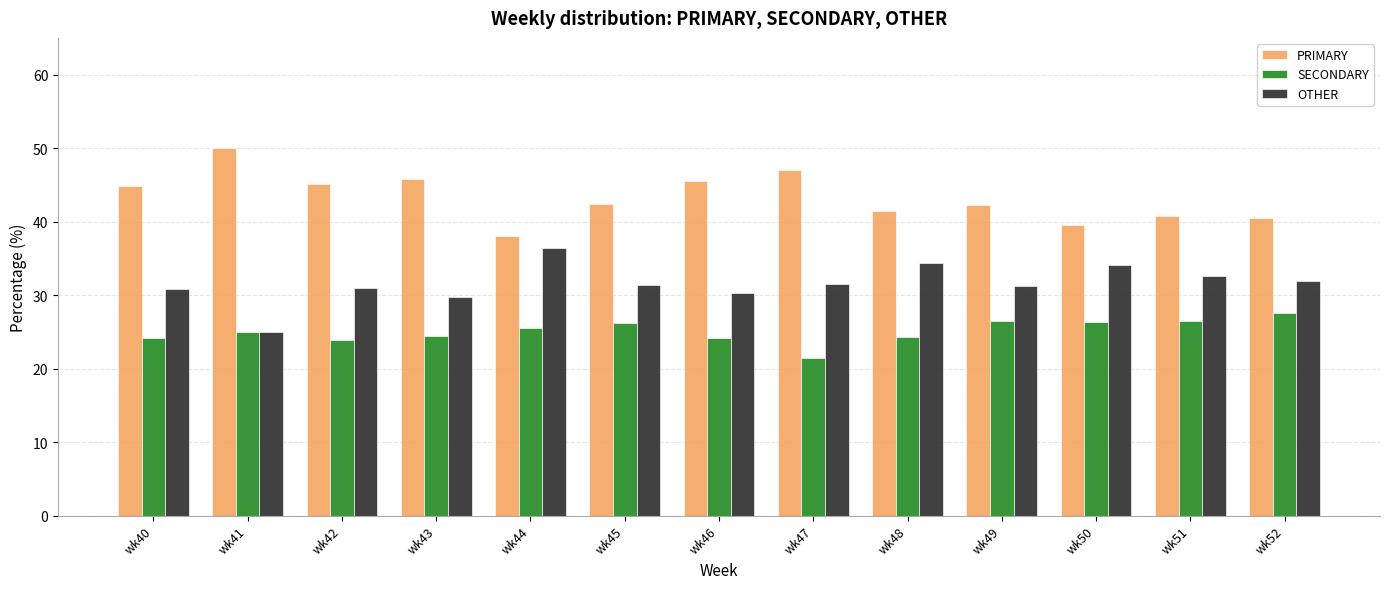

What is the total value across all series at wk49?

100.0